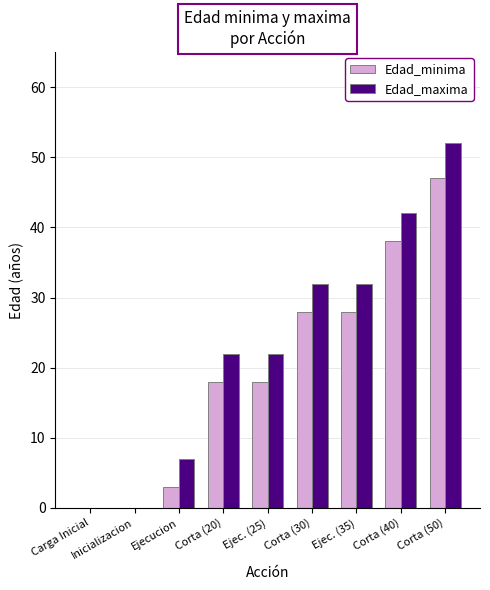

The Edad_minima series shows 49 at Ejec. (35). True or false?

False